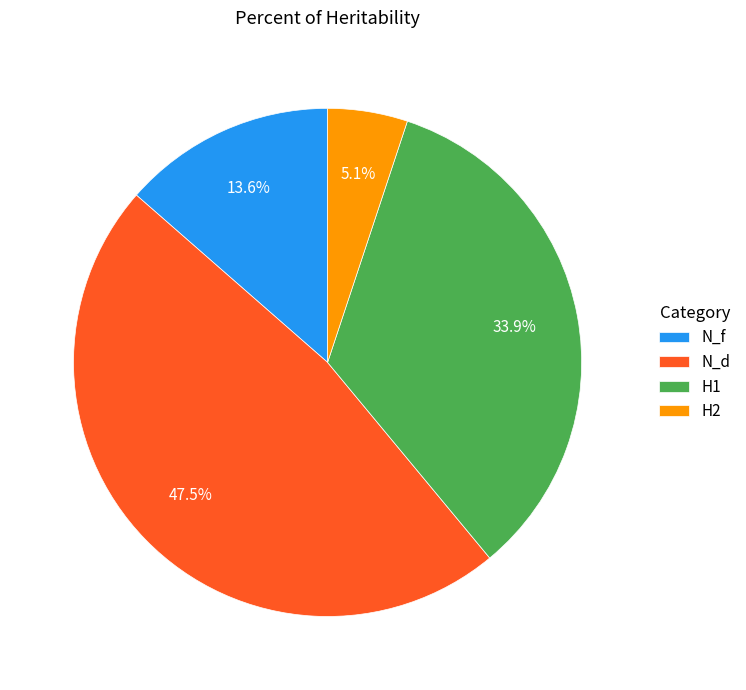

True or false: H1 accounts for 46% of the total.

False